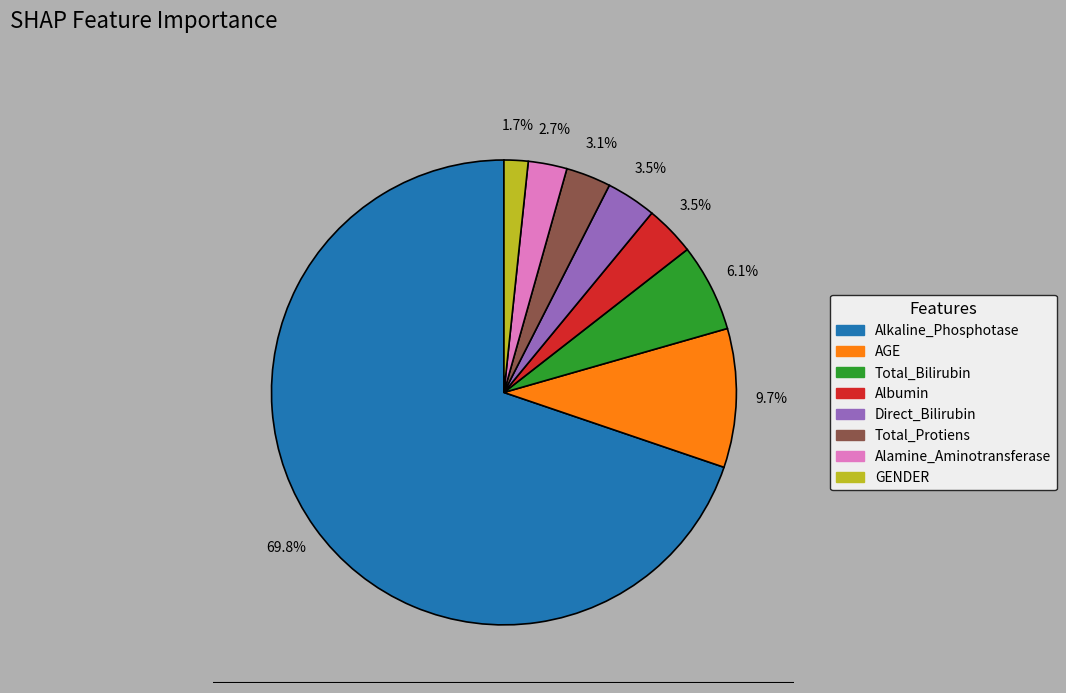

The Albumin slice represents 13% of the pie. True or false?

False